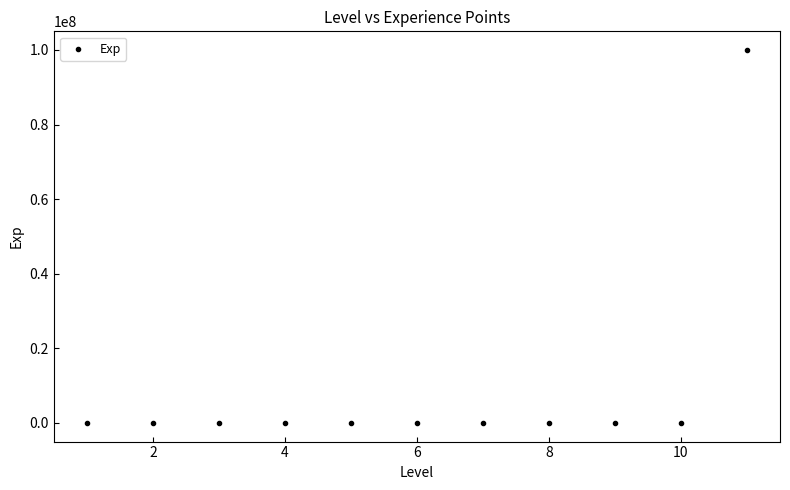

What is the range of Y values (max minus min)?

99999999